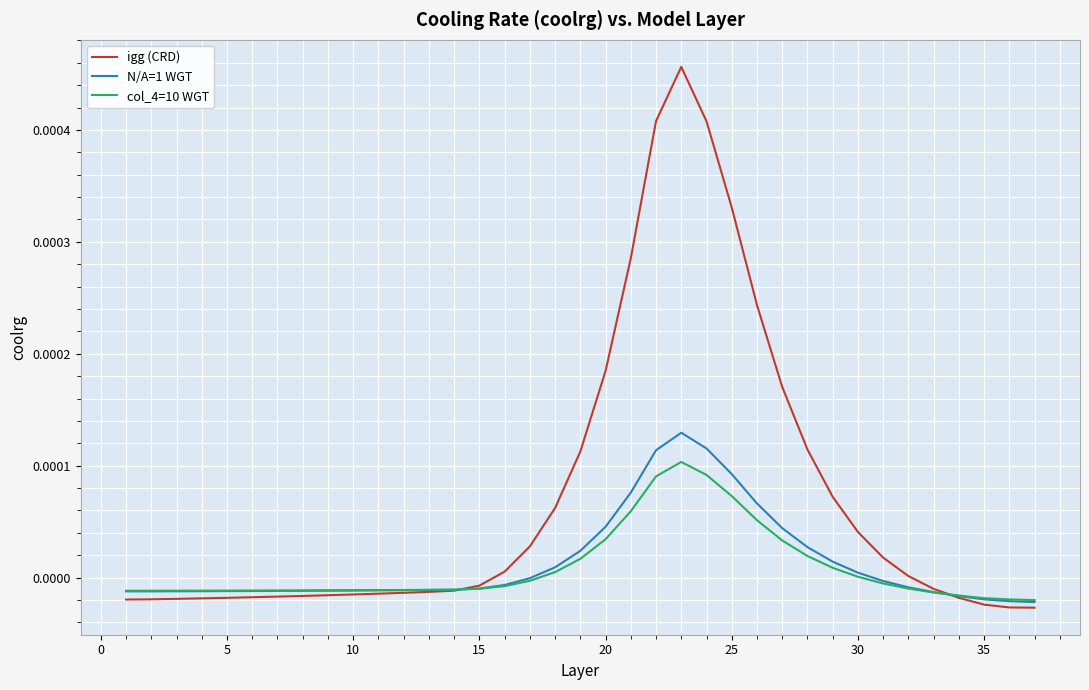

Which series has the widest spread of values?

igg (CRD)